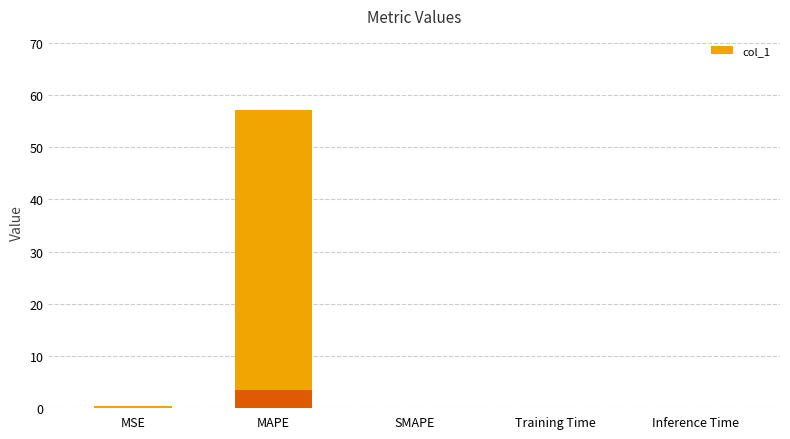

List the labels in order of value, largest first.

MAPE, MSE, Inference Time, Training Time, SMAPE